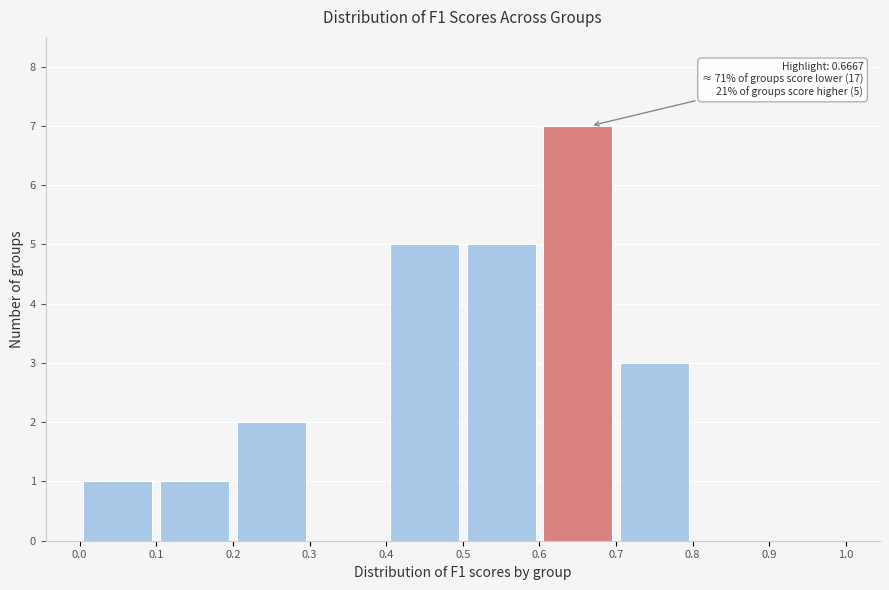

Over which range of the x-axis is the bar tallest?

0.6 to 0.7